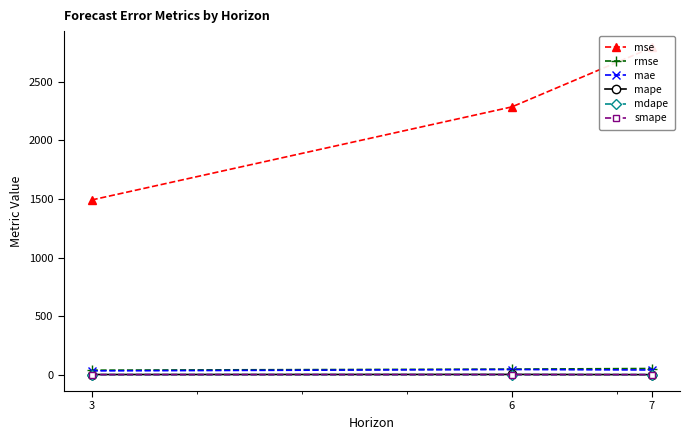

Reading left to right, what are all the values shown in this chart?

mse: 1492.0	2287.0	2794.4
rmse: 38.6	47.8	52.9
mae: 32.7	44.2	40.3
mape: 1.5	2.3	0.6
mdape: 0.4	0.3	0.5
smape: 0.7	0.8	0.5